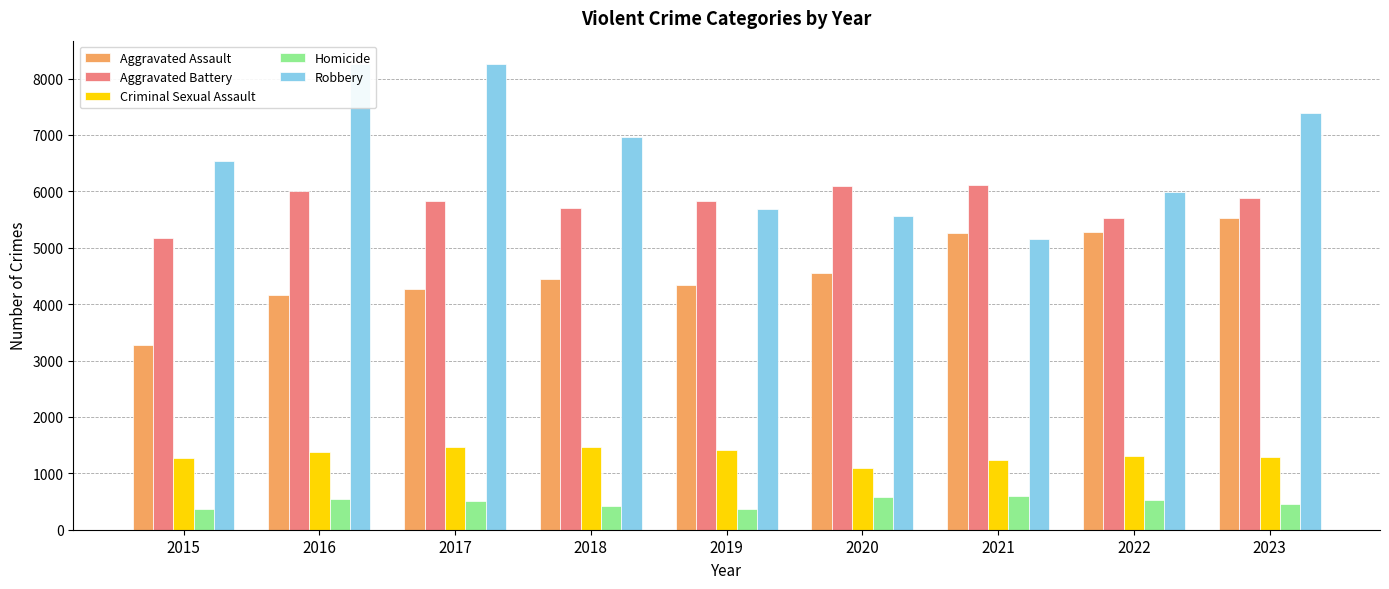

What is the sum of the Aggravated Assault values at 2015 and 2022?

8561